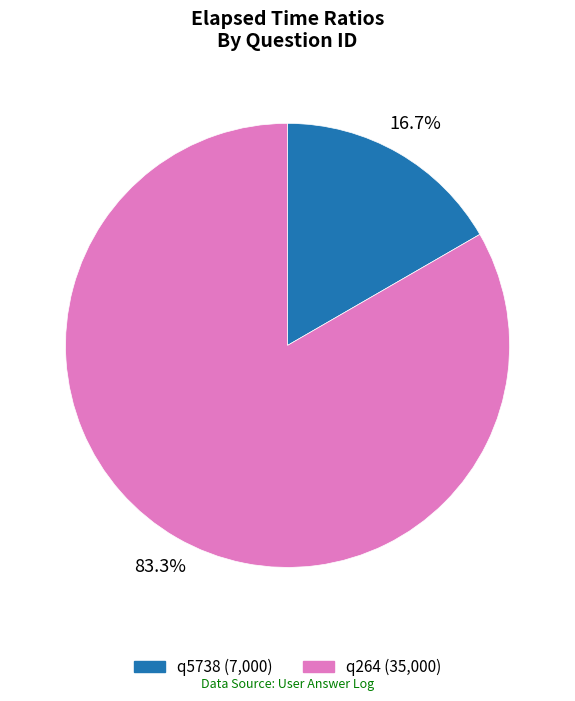

What percentage is the q264 slice, to the nearest percent?

83%